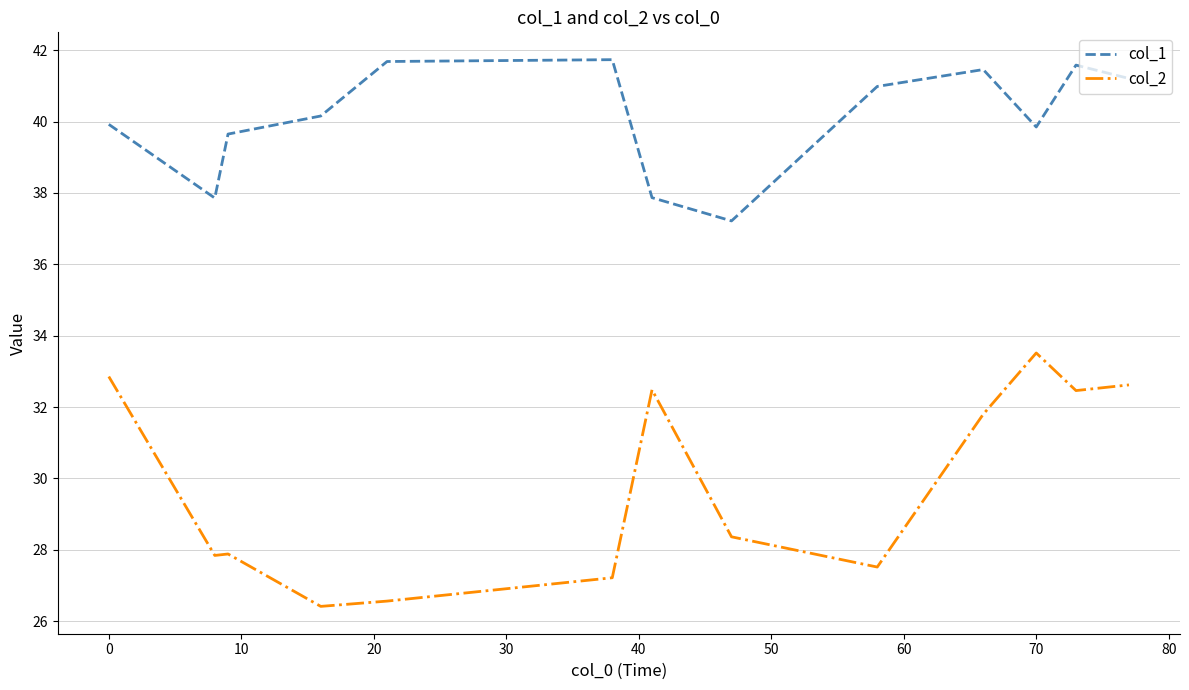

What is the difference between the second highest and minimum values in the col_2 series?

6.4